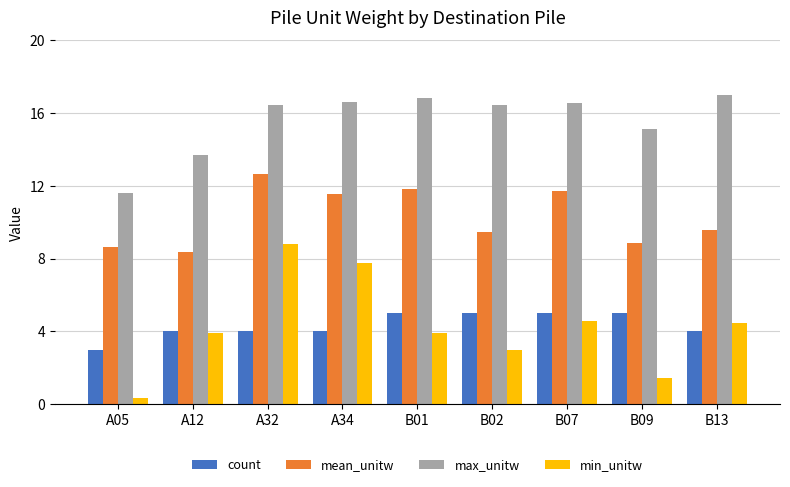

Are the bars horizontal?

No